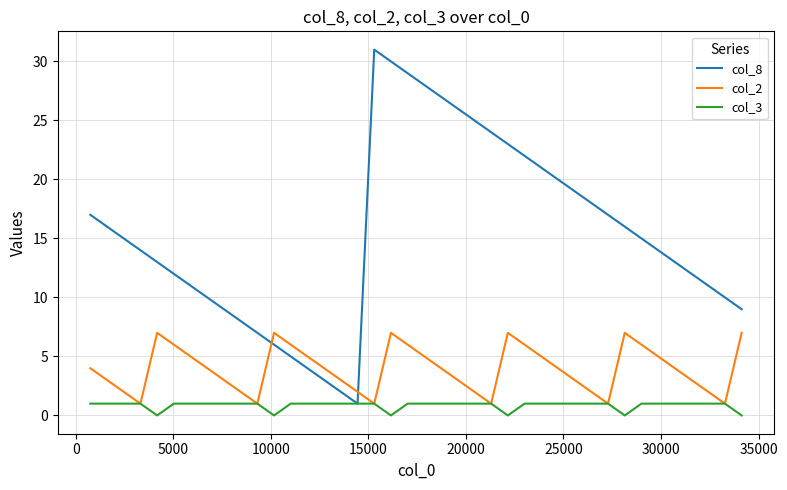

What are all the series names shown in the legend?

col_8, col_2, col_3